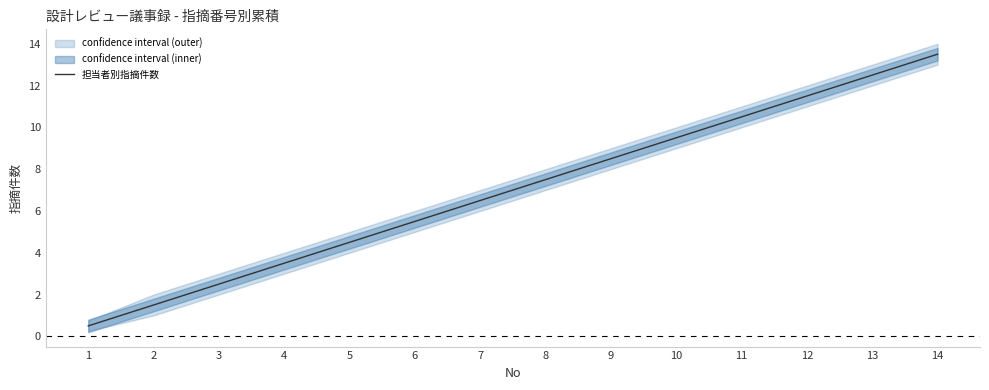

What is the sum of all values?

98.0